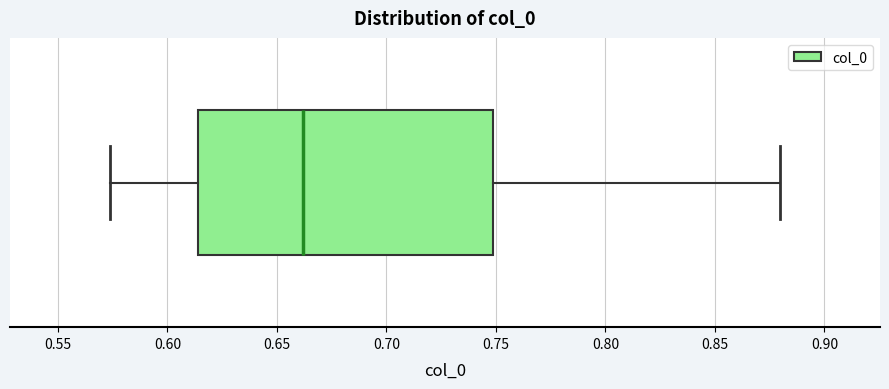

Read this box plot against the x-axis: the position of the median line, the range covered by the box, and the ends of both whiskers. The values are not printed on the chart, so give them approximately, as read against the axis.

median 0.660, box 0.615 to 0.750, whiskers 0.575 to 0.880